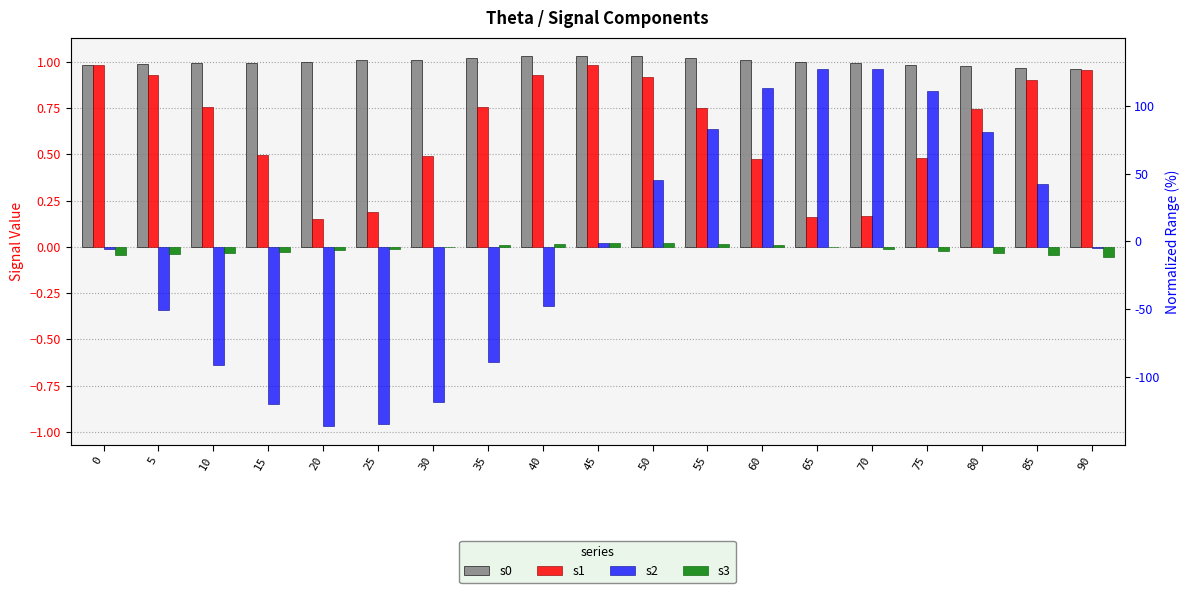

What is the sum of the s0 values at 25 and 35?

2.0